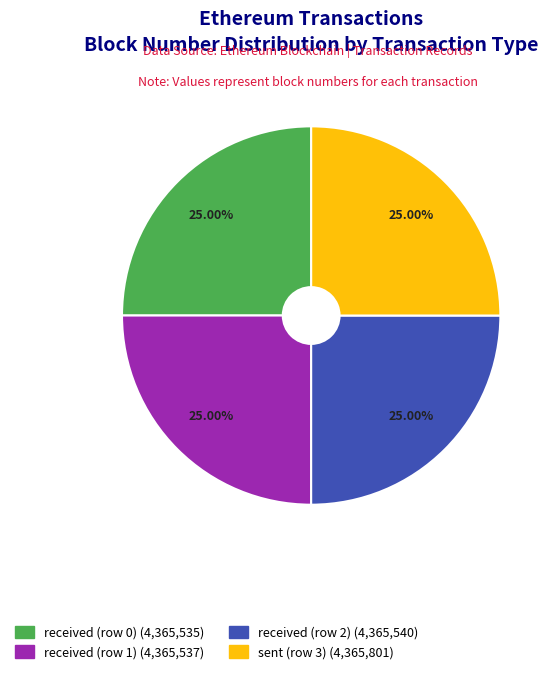

The received (row 0) slice represents 25% of the pie. True or false?

True